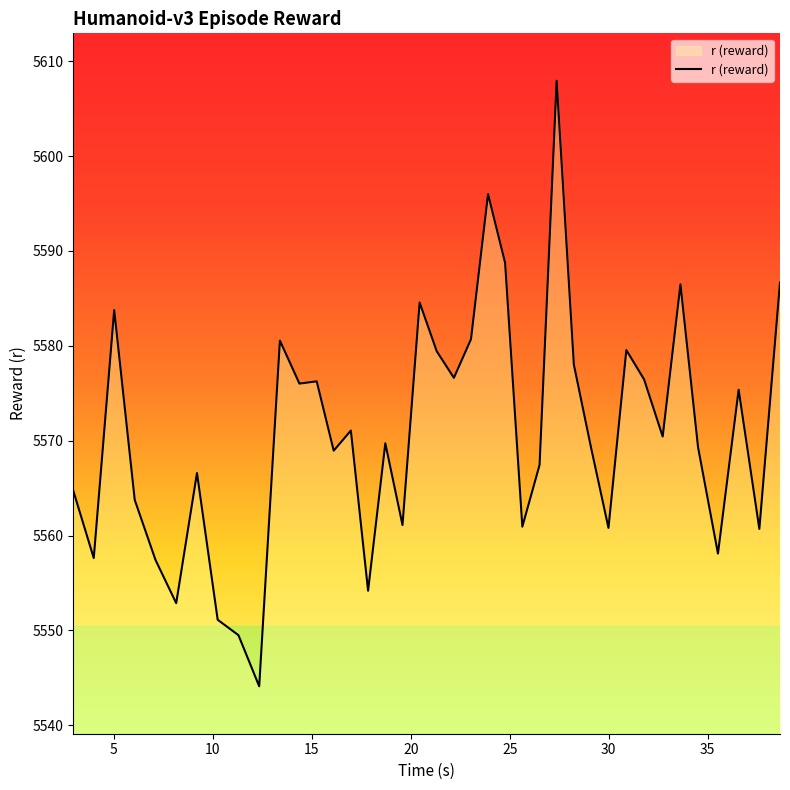

What is the difference between the maximum and minimum values?

63.8